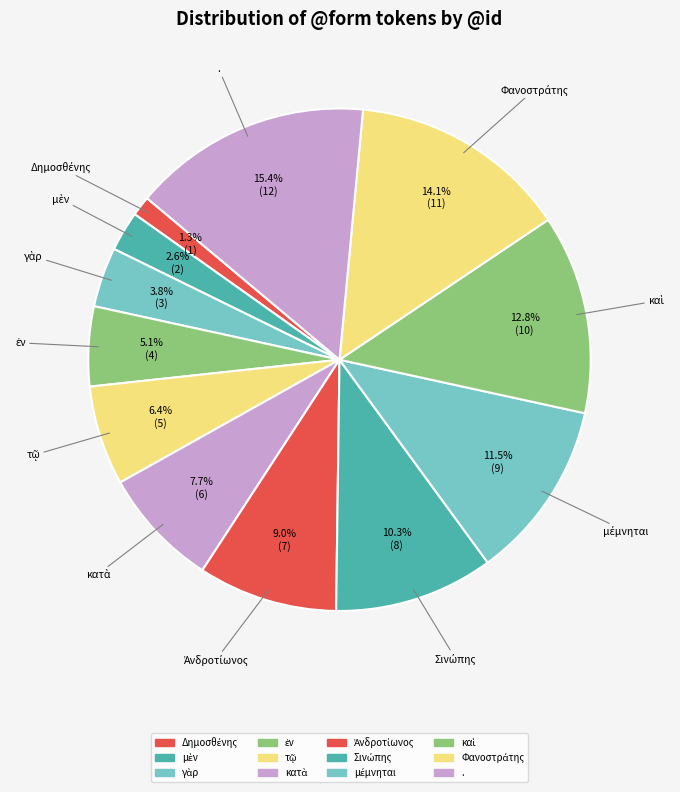

How many slices are in this pie chart?

12